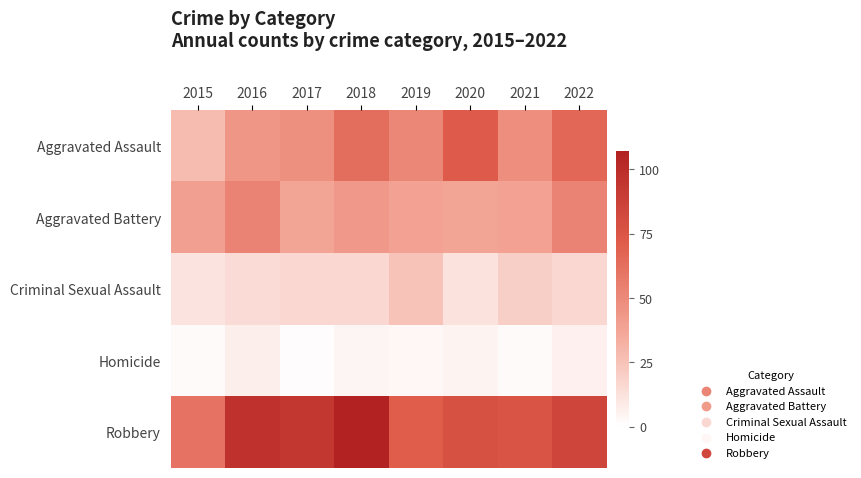

Count the number of data series in this chart.

5